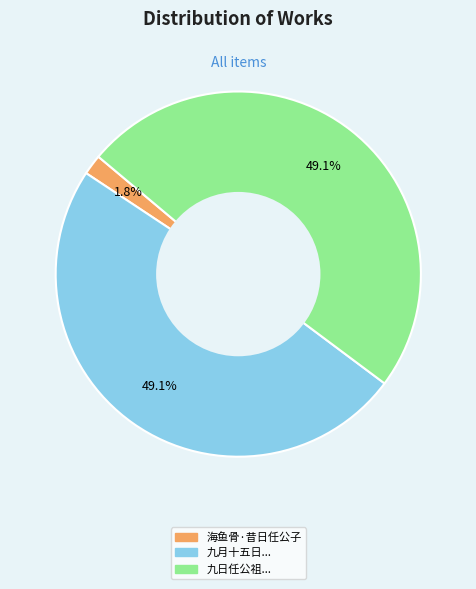

Count the number of slices in the pie.

3